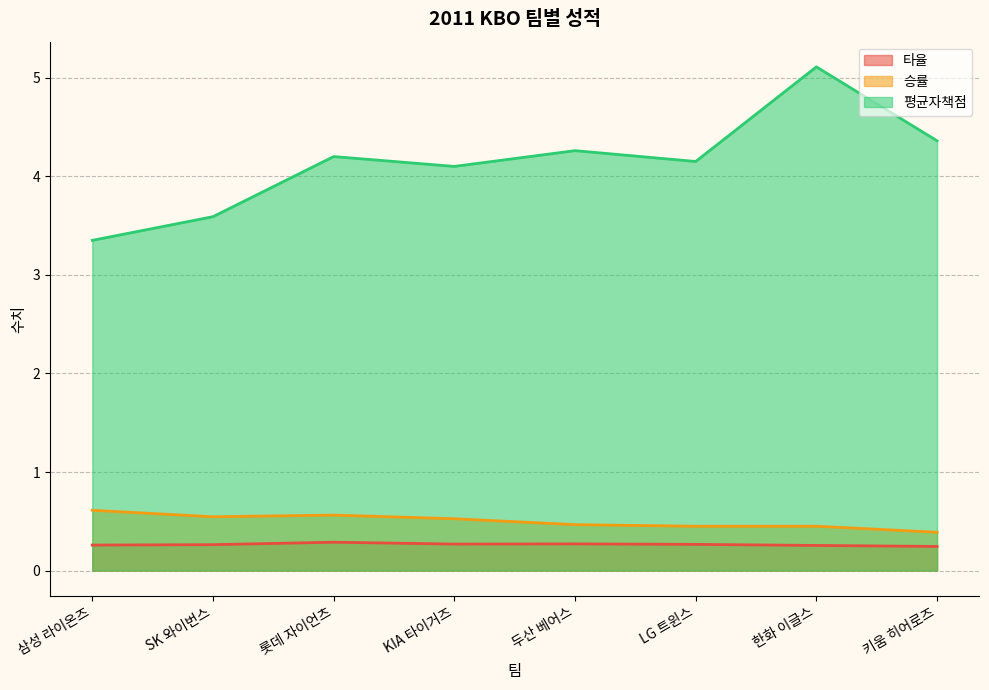

What is the total value across all series at 한화 이글스?

5.8